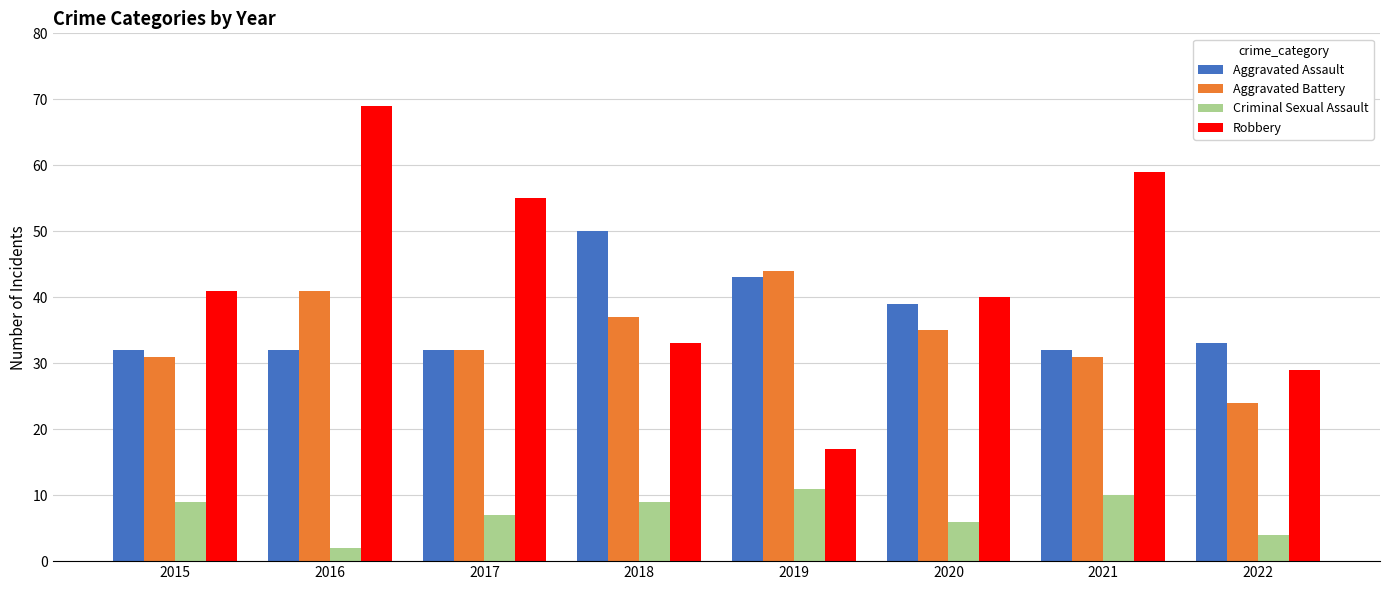

What is the difference between the highest and lowest values at 2020?

34